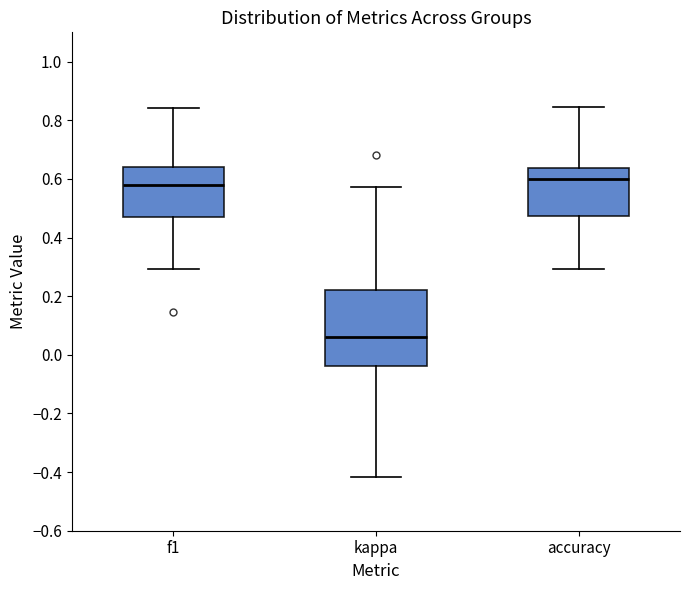

Which box's median line is the lowest?

kappa